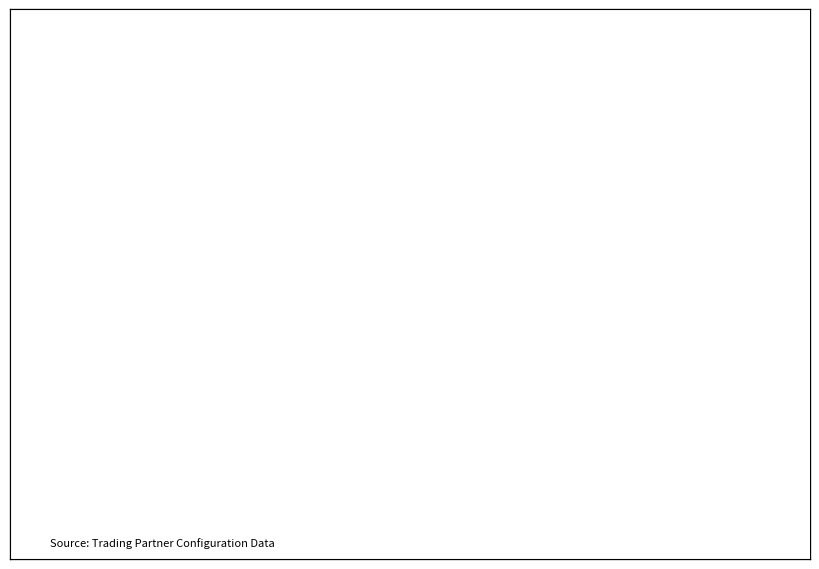

Between Menlo Logistics Customers and Penske Logistics (Bulk), which is larger?

Penske Logistics (Bulk)